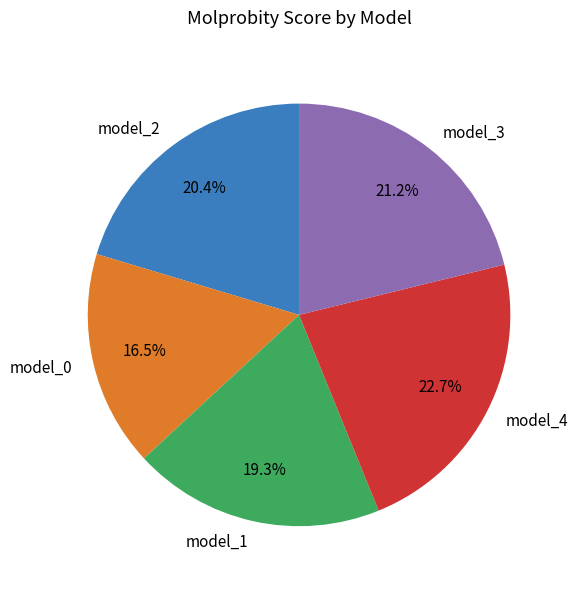

Is the sum of model_1 and model_3 greater than half?

No